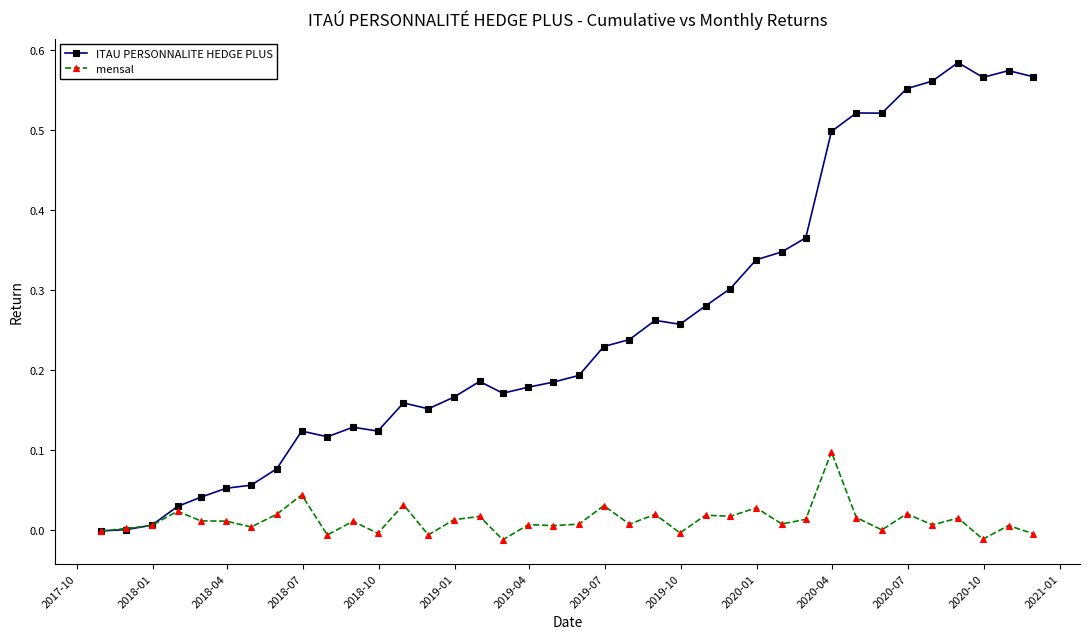

Which series has the largest range (max minus min)?

ITAU PERSONNALITE HEDGE PLUS